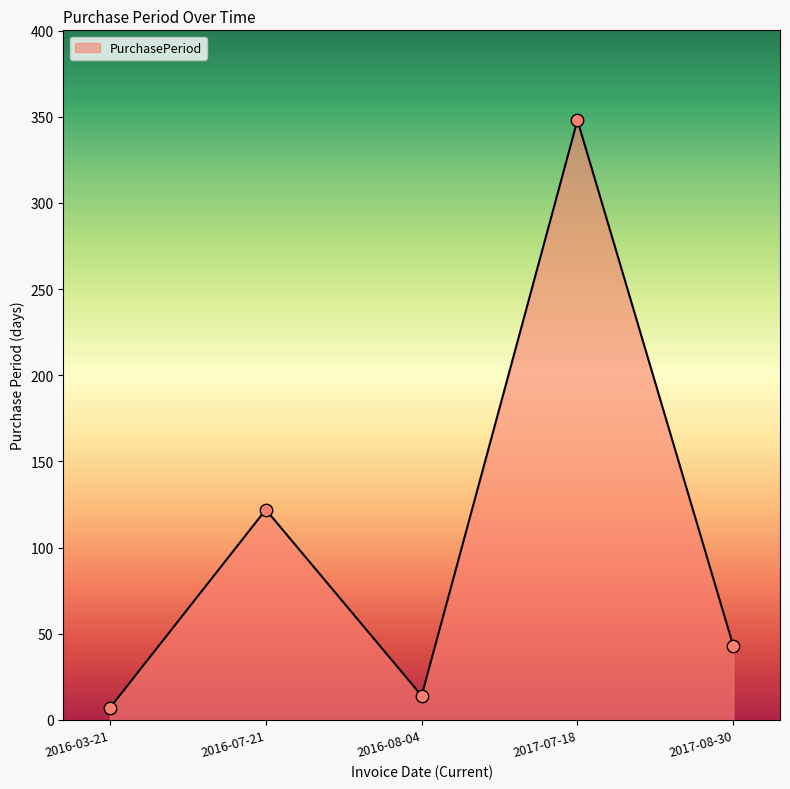

What is the ratio of the value at 2017-07-18 to the value at 2016-07-21?

2.9